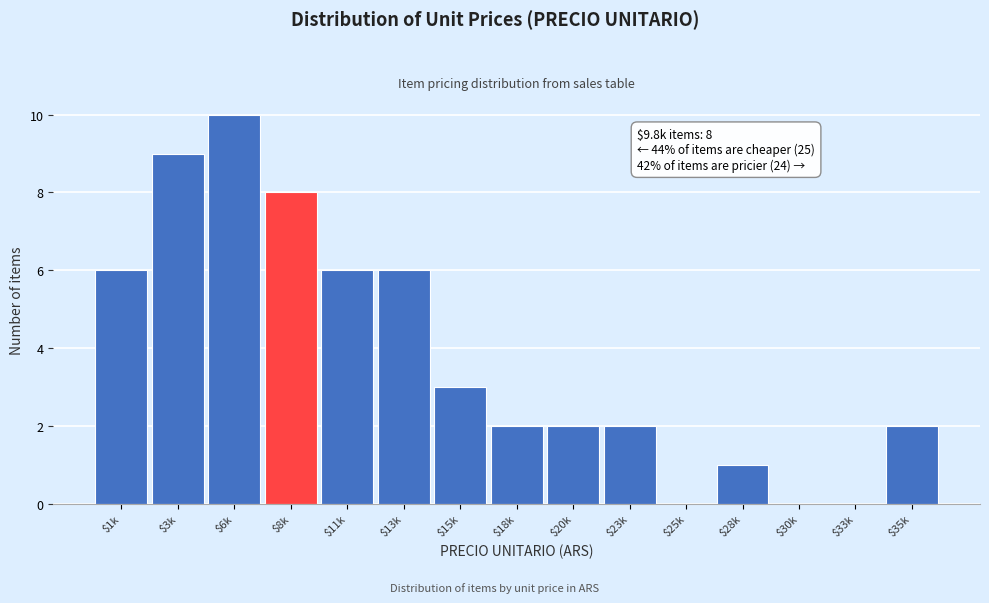

The chart shows a value of 10 at $6k. True or false?

True